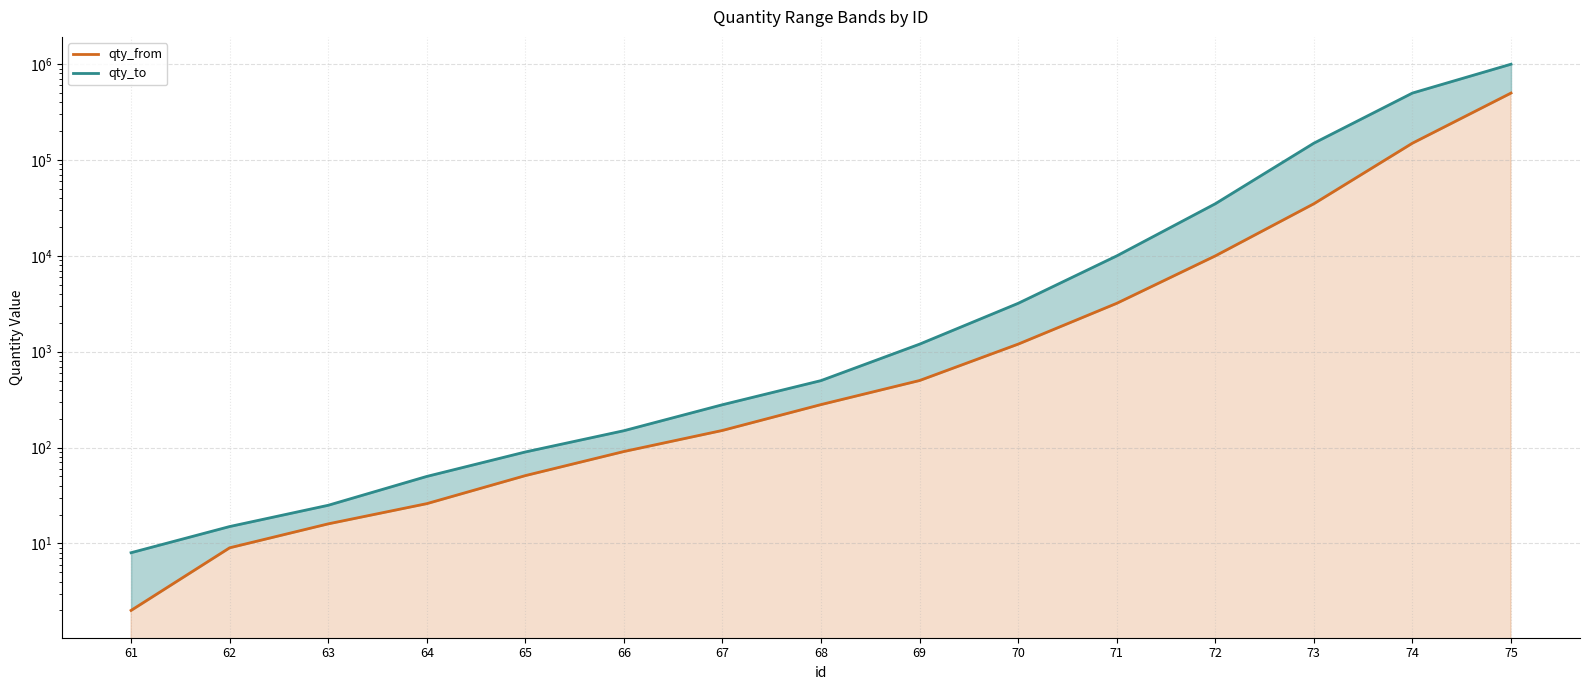

List the series in order of their overall mean, highest first.

qty_to, qty_from